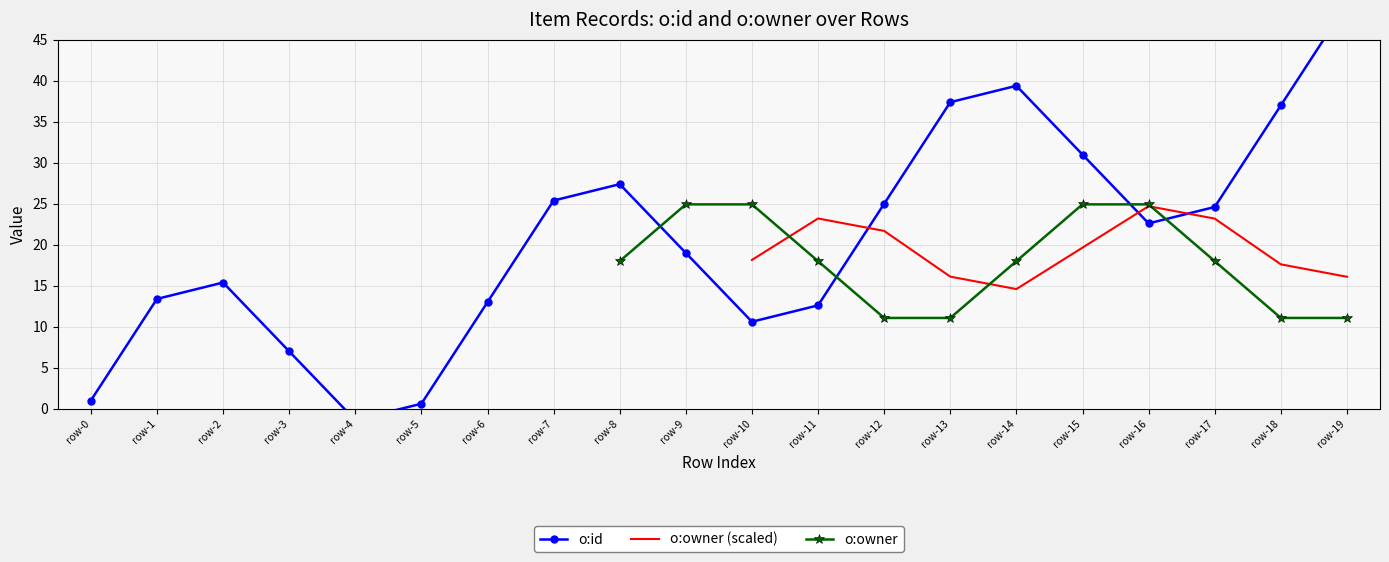

What is the average value of the o:id series?

20